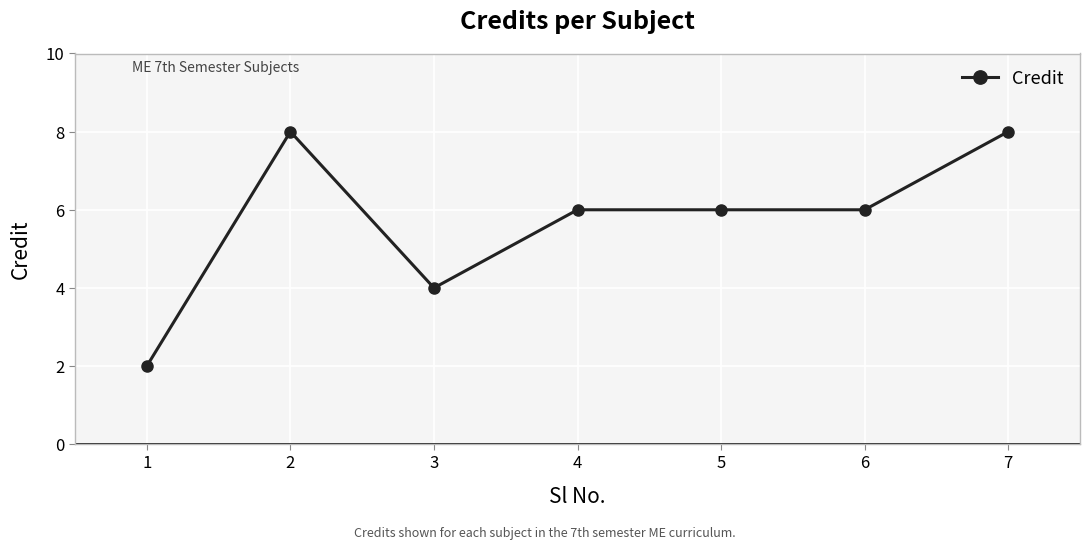

Read the value at 5.

6